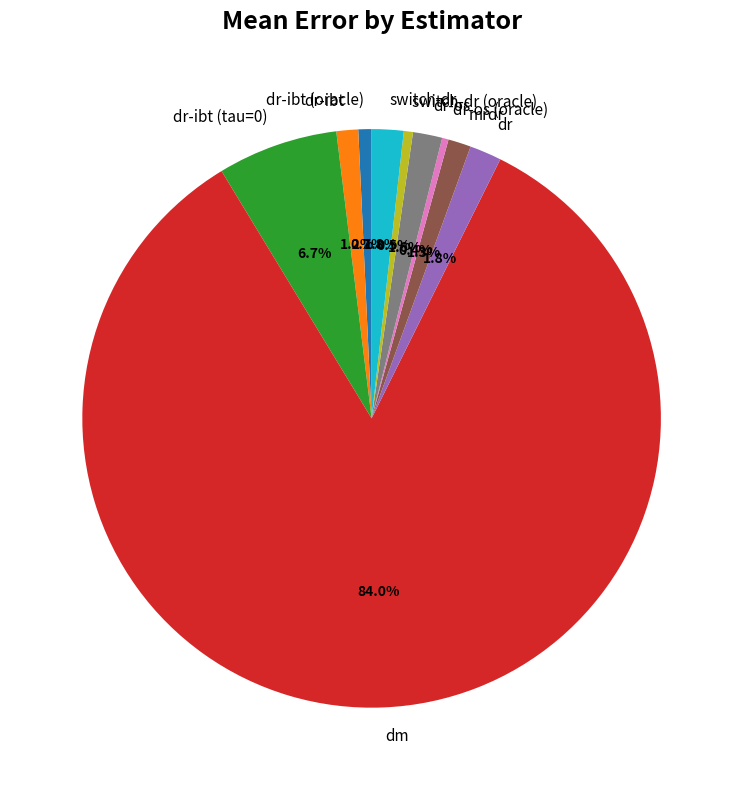

How much of the chart is everything except mrdr?

98.7%